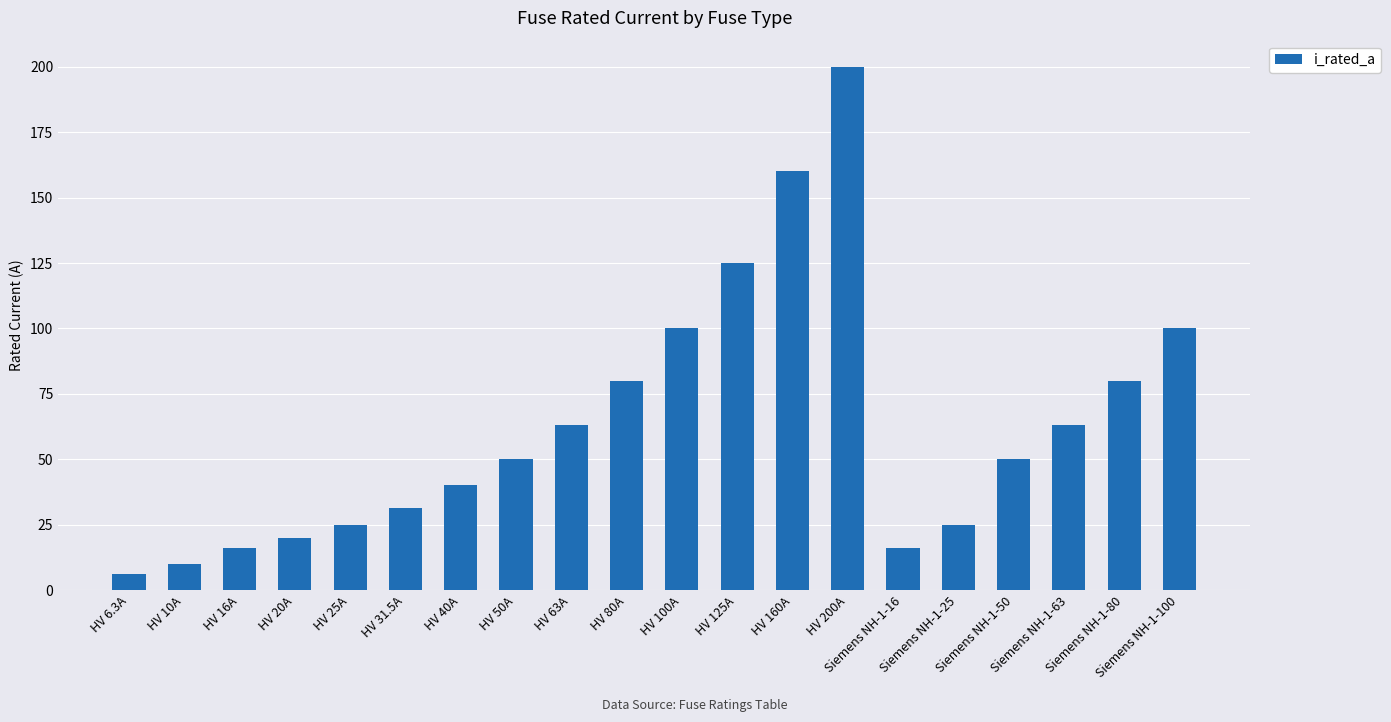

What is the label of the 18th bar from the left?

Siemens NH-1-63